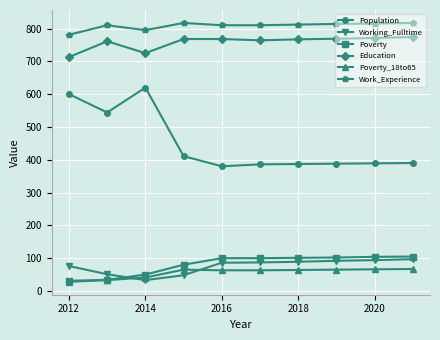

What is the value of the Work_Experience point at the 3rd from the left?

795